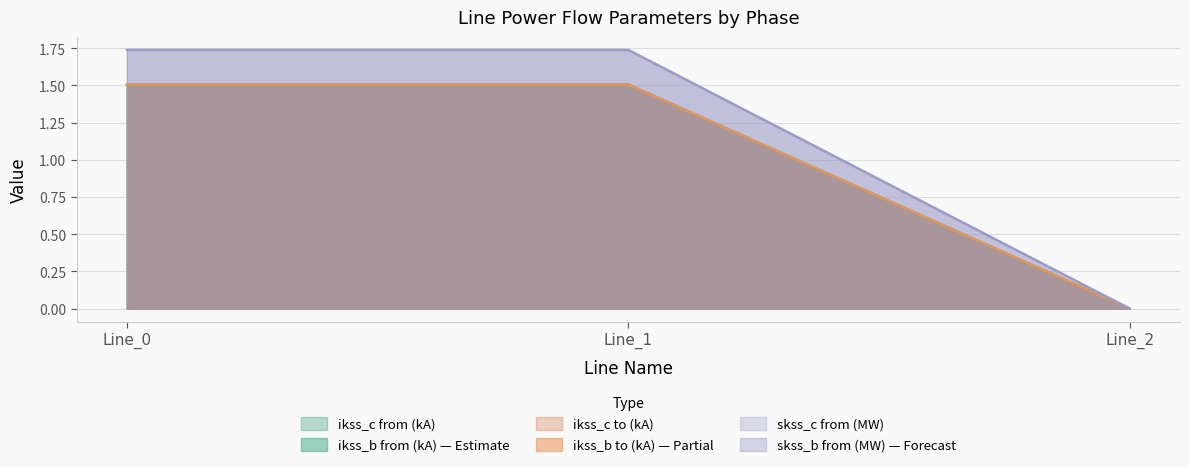

What is the maximum value shown in the chart?

1.7